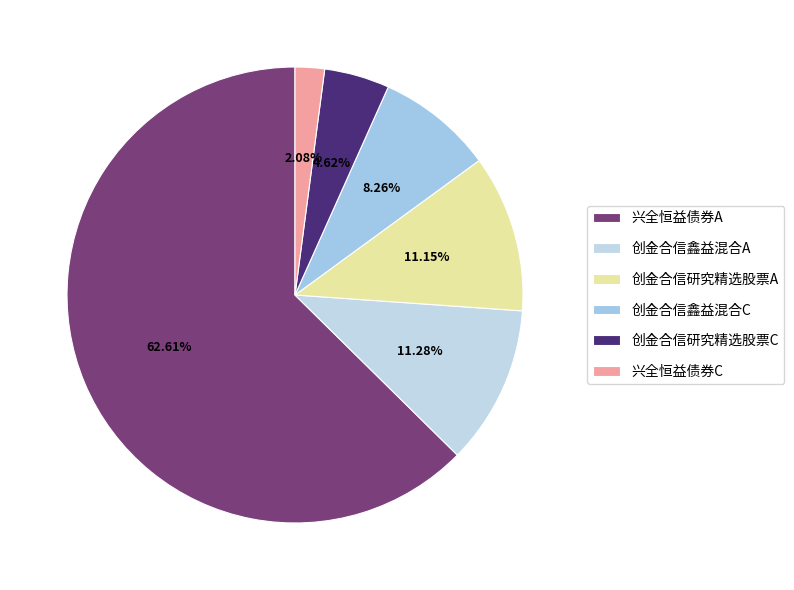

To the nearest percent, what is the average slice percentage?

17%